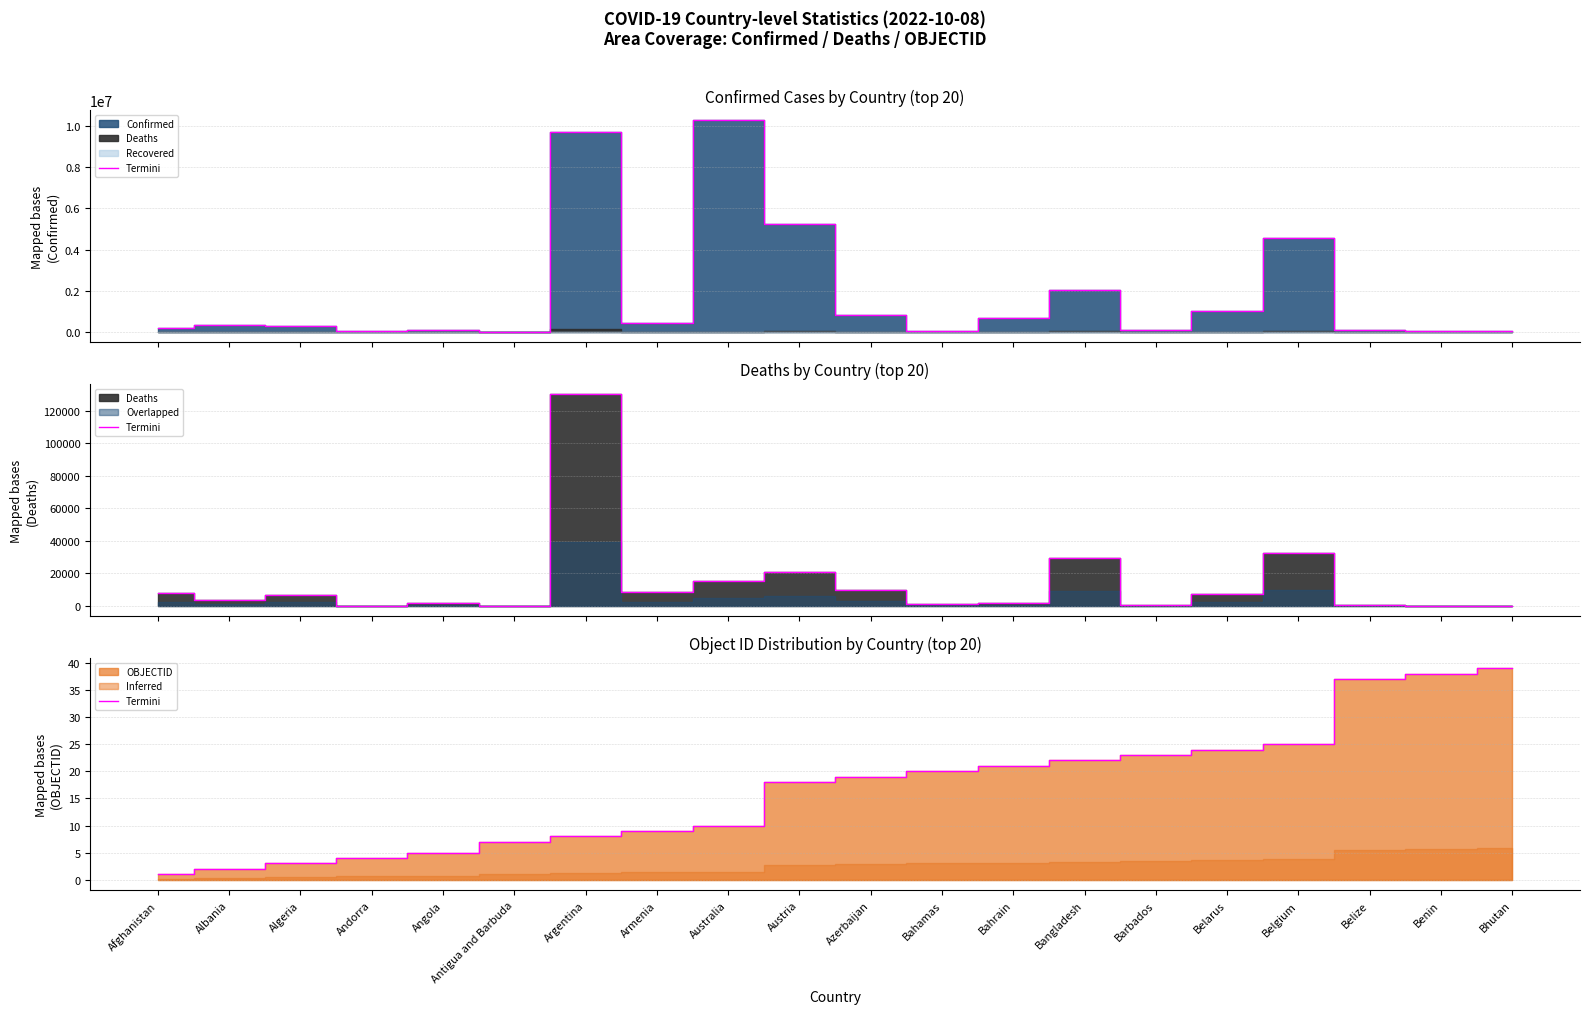

Does the chart have visible grid lines?

Yes